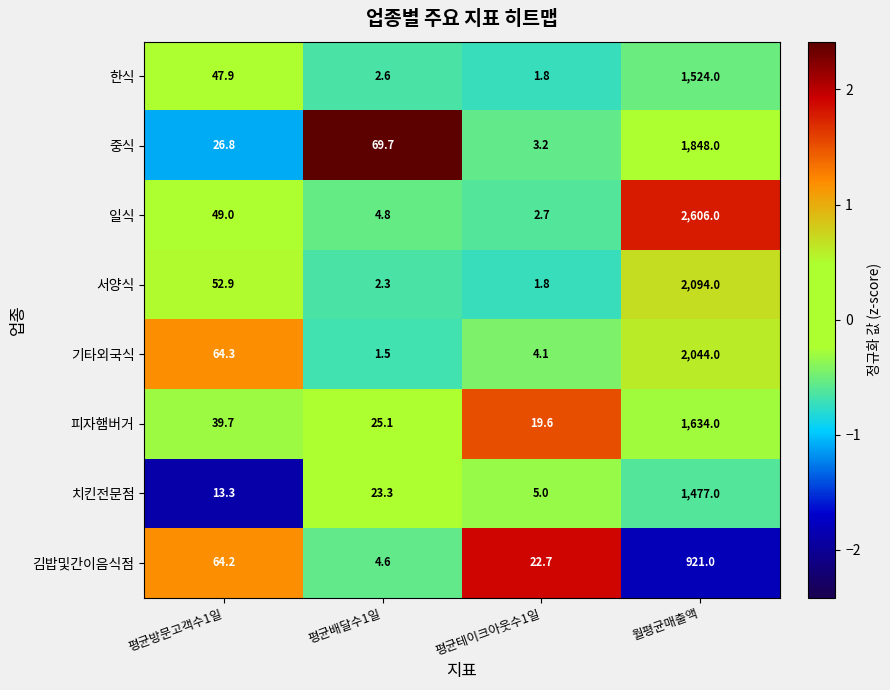

The value of 기타외국식 at 평균방문고객수1일 is 107.3. True or false?

False